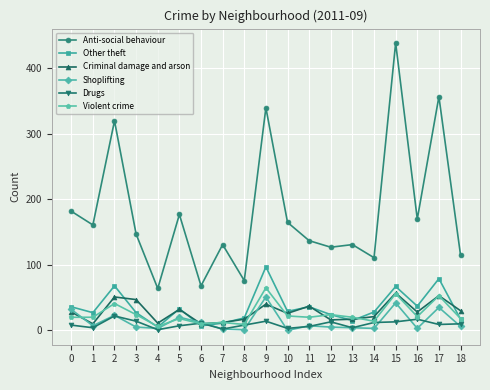

What are all the series names shown in the legend?

Anti-social behaviour, Other theft, Criminal damage and arson, Shoplifting, Drugs, Violent crime